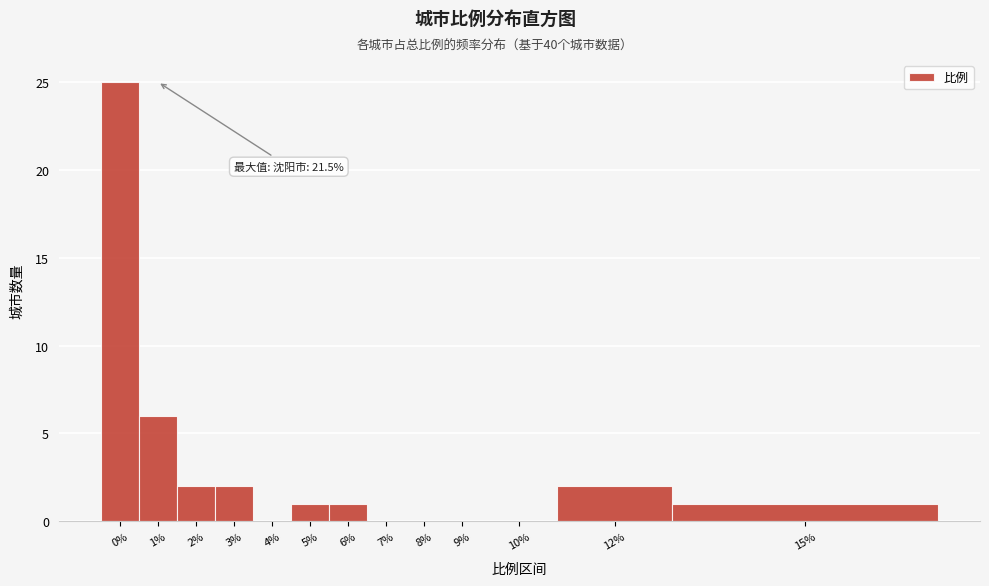

Reading left to right, extract all data points from this chart.

0%=25	1%=6	2%=2	3%=2	4%=0	5%=1	6%=1	7%=0	8%=0	9%=0	10%=0	12%=2	15%=1